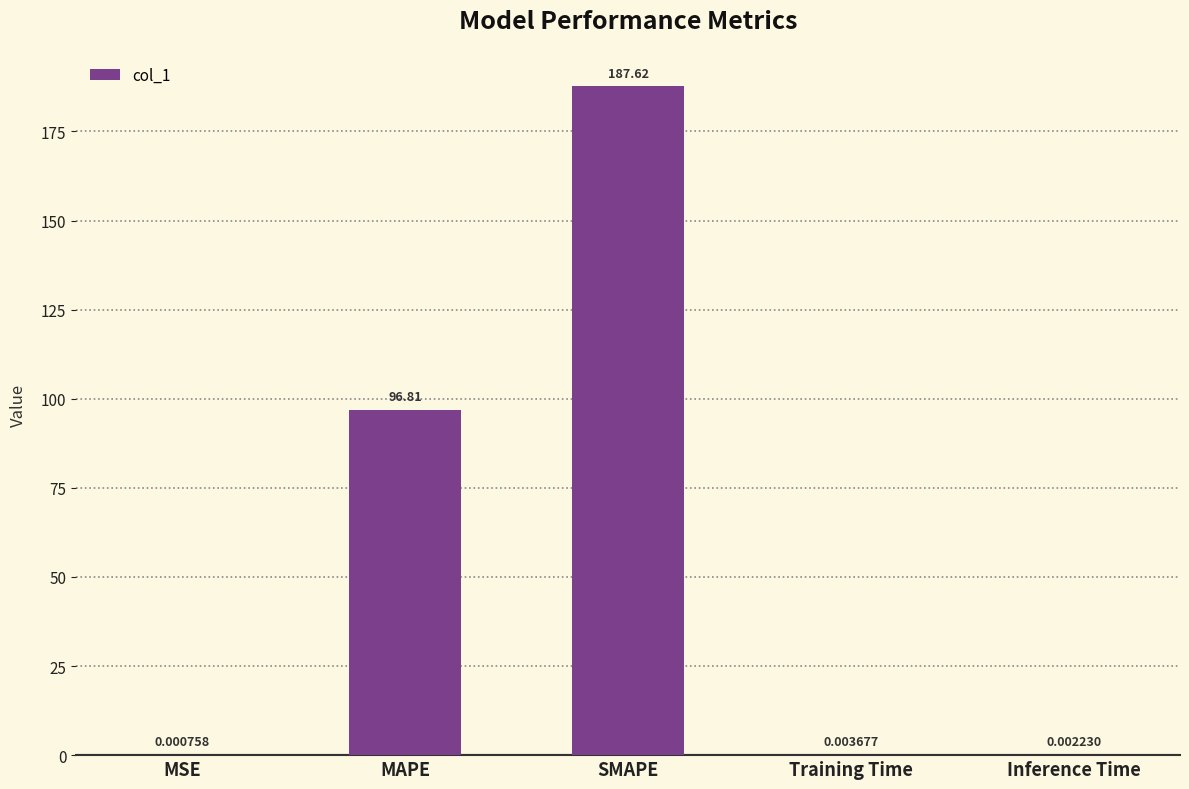

Where is the data nearest to the value 93?

MAPE